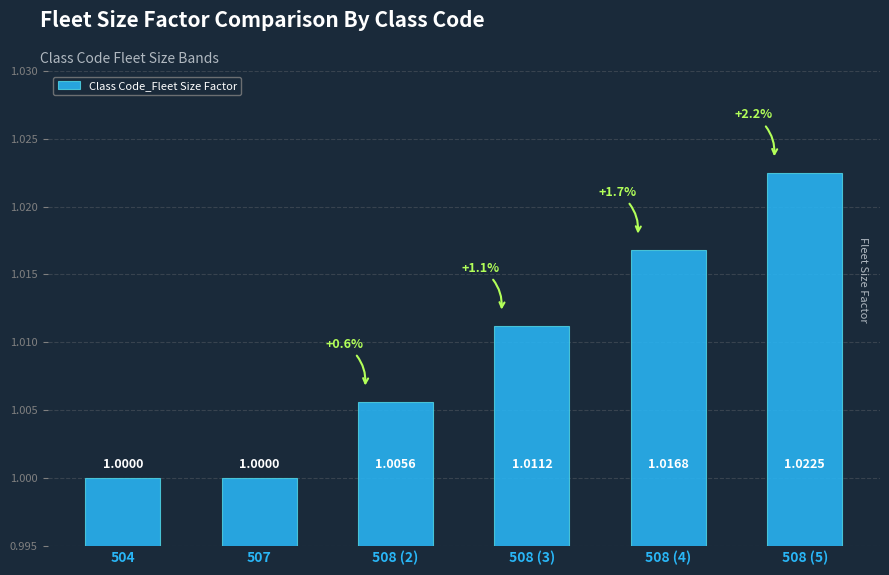

Between 508 (4) and 508 (2), which is larger?

508 (4)